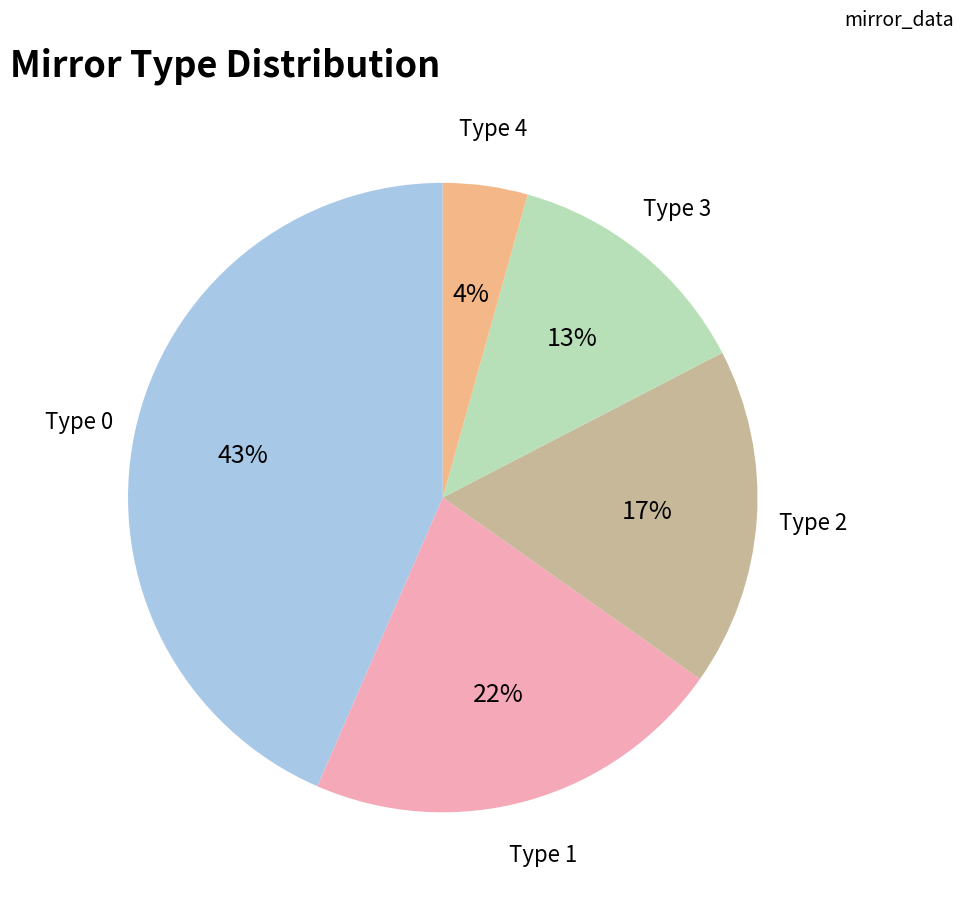

Is it true that Type 3 is 5% of the pie?

False